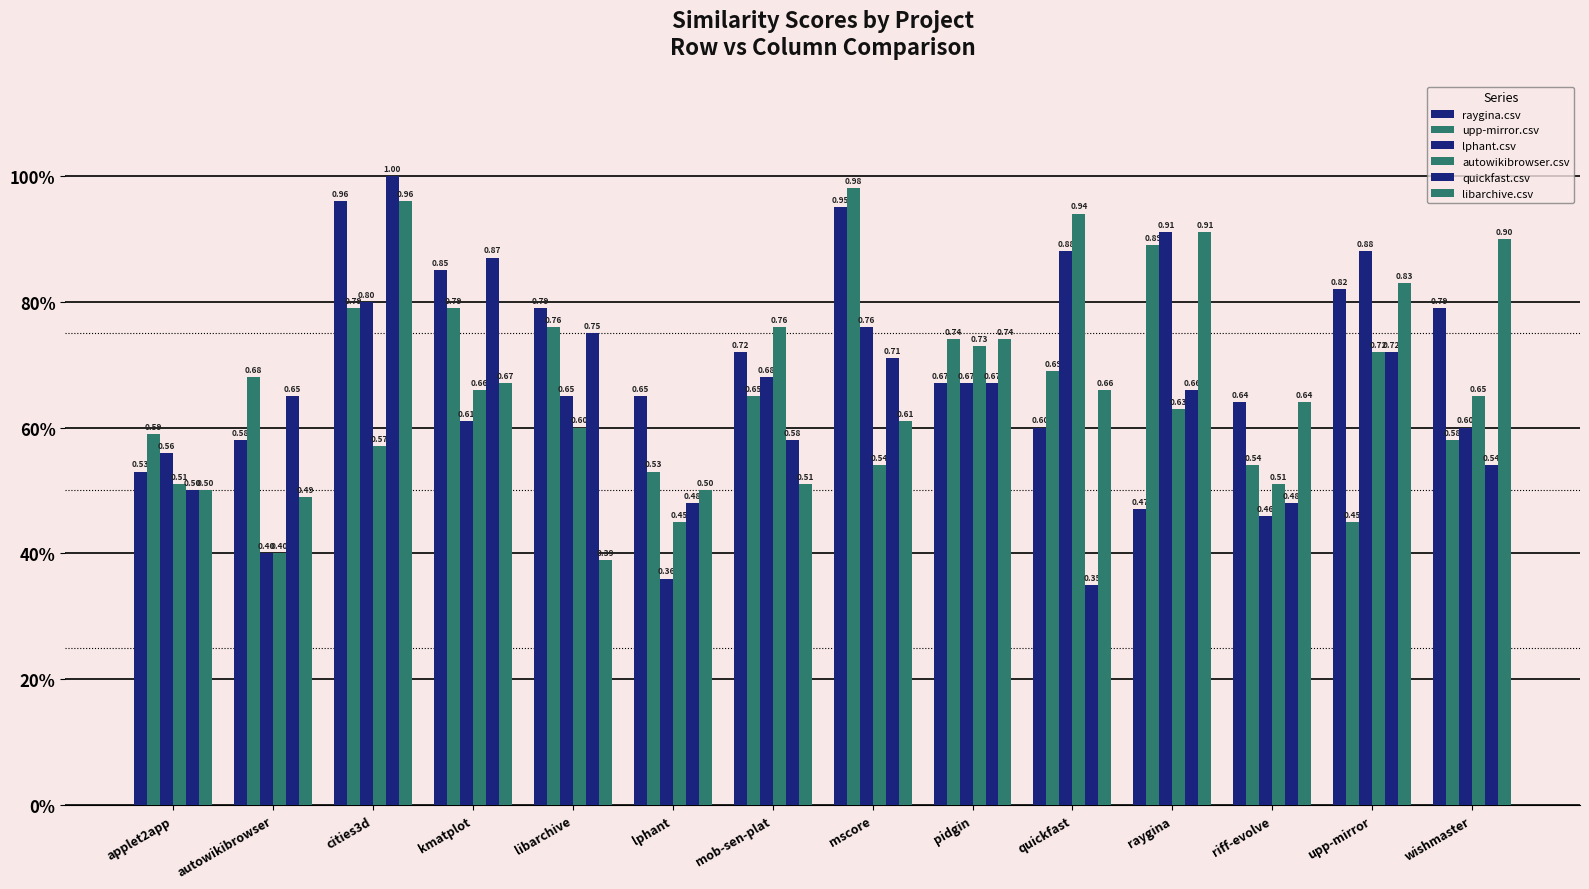

What is the sum of the raygina.csv values at cities3d and riff-evolve?

1.6